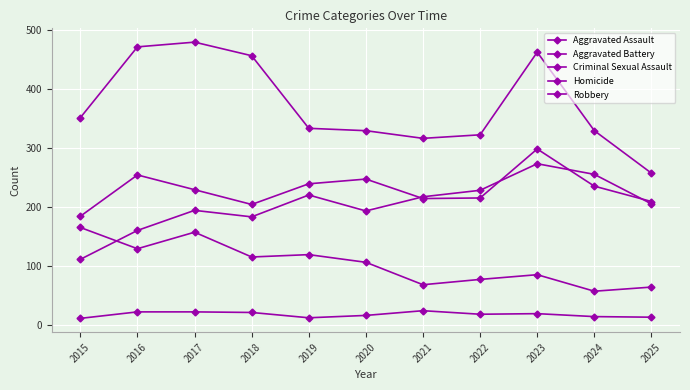

Is this an area chart (filled region under the line)?

No